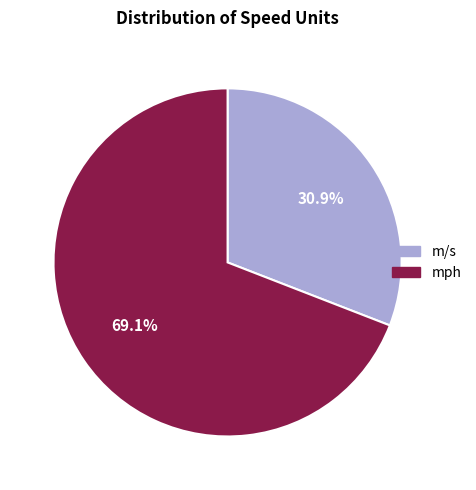

To the nearest percent, what is the combined percentage of mph and m/s?

100%